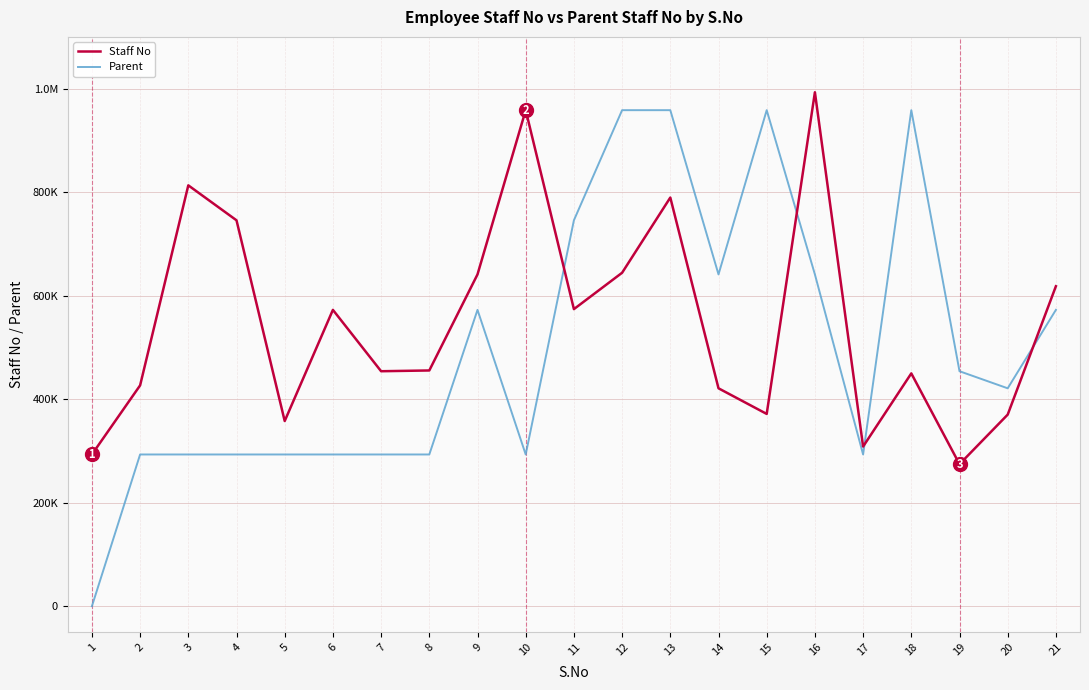

Which series has the largest total across all categories?

Staff No